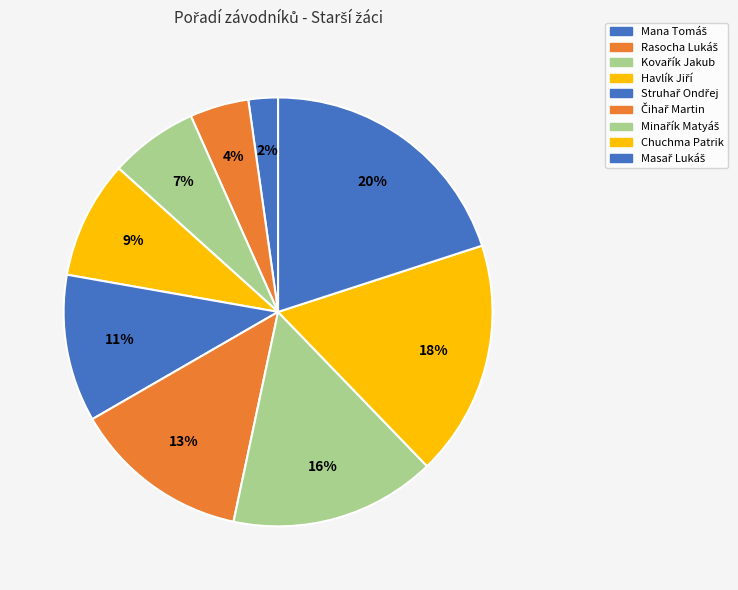

How many segments does this pie chart have?

9